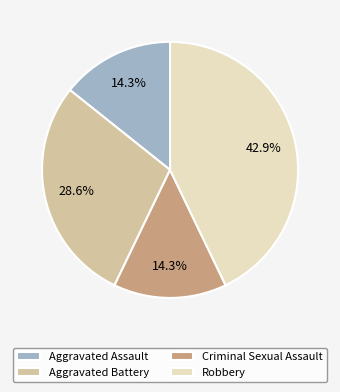

What is the total percentage of Criminal Sexual Assault and Robbery?

57.1%